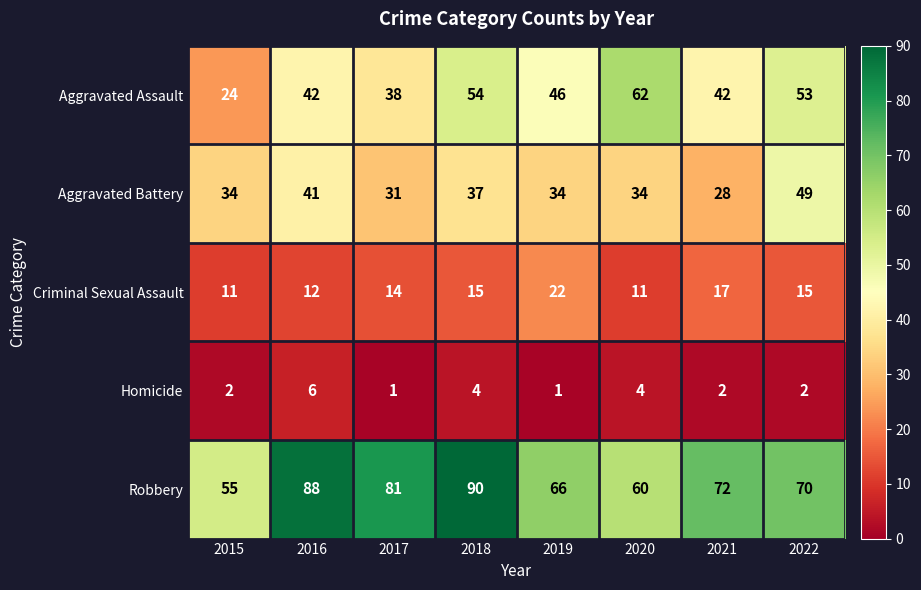

Which category has the highest value across all series?

2018